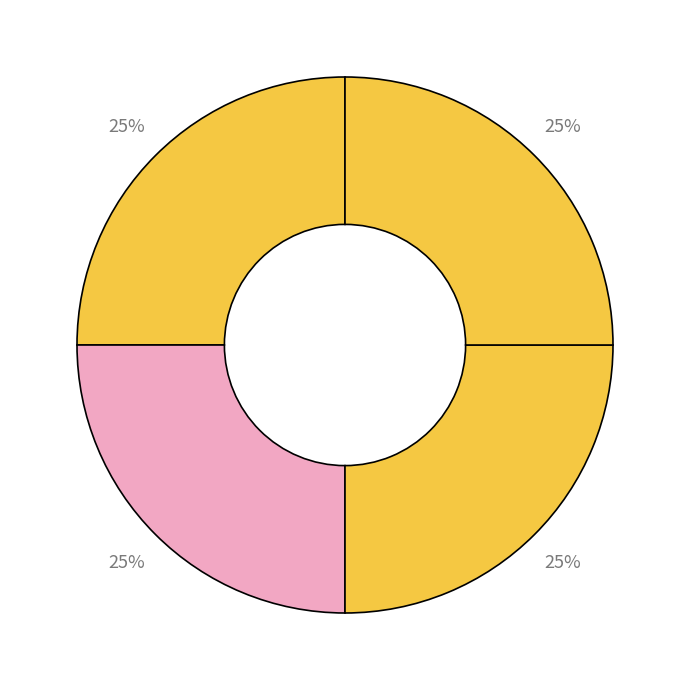

How many segments does this pie chart have?

4